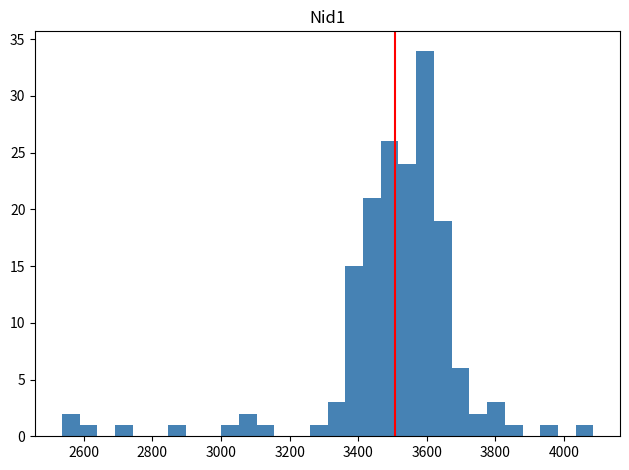

Read against the x-axis, roughly where is the centre of the tallest bar?

3600